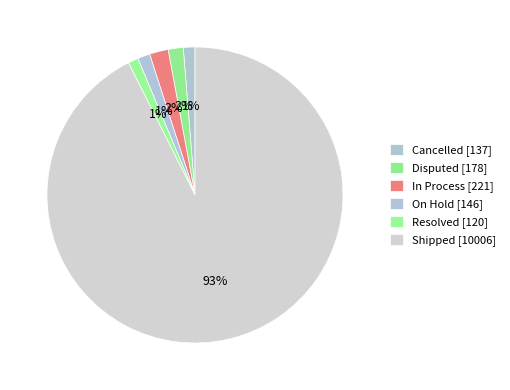

To the nearest percent, what percentage of the pie is In Process?

2%